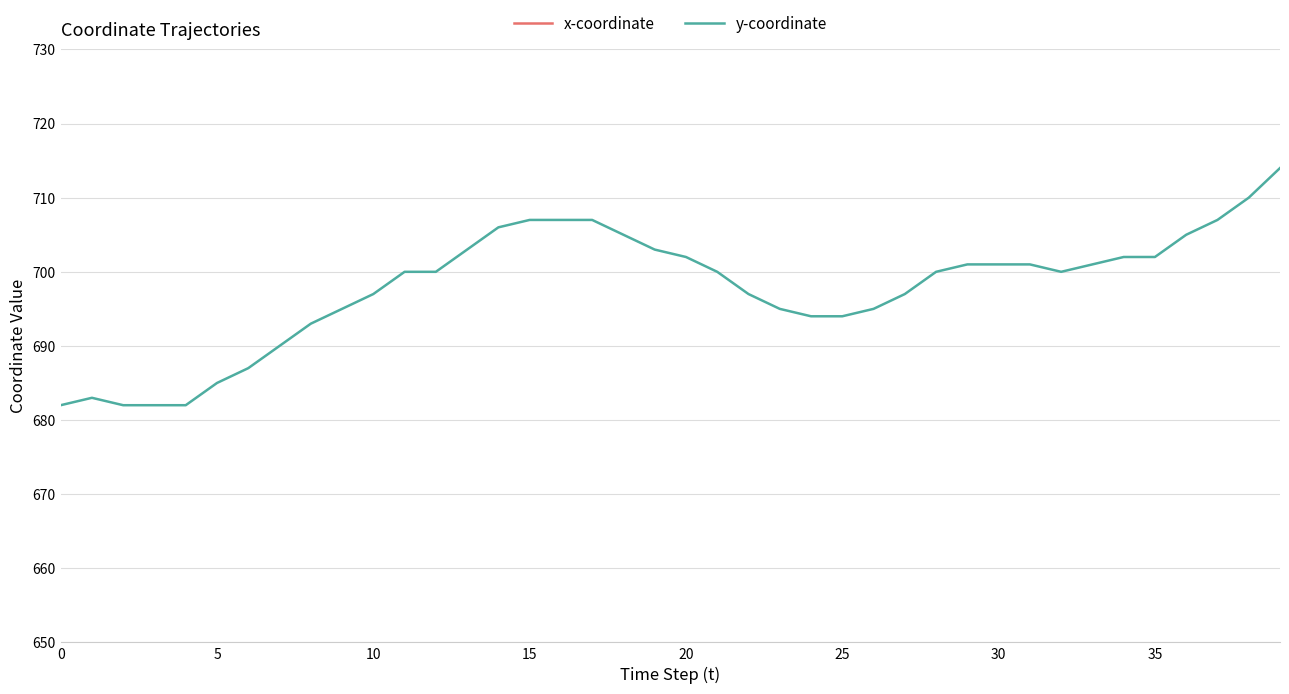

True or false: y-coordinate has a value of 378 at 25.

False